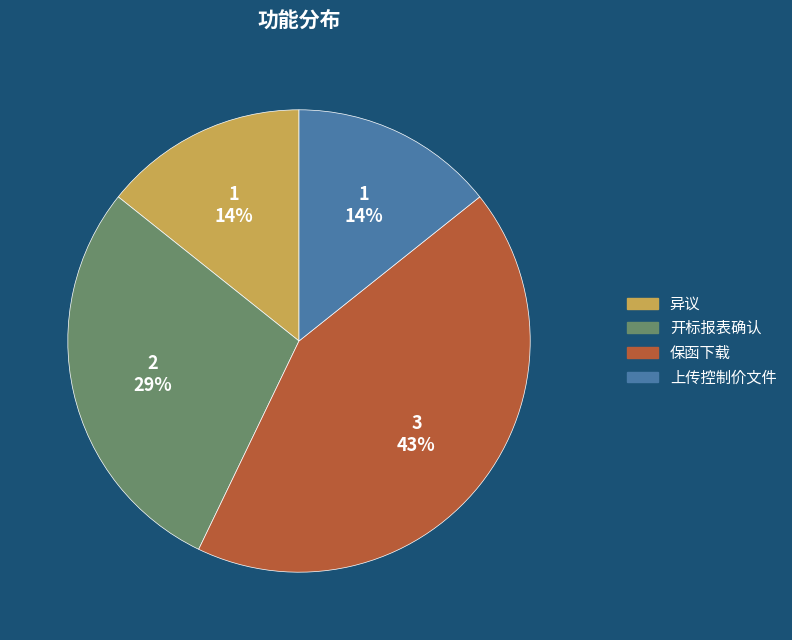

Is there any slice that represents more than half of the pie?

No